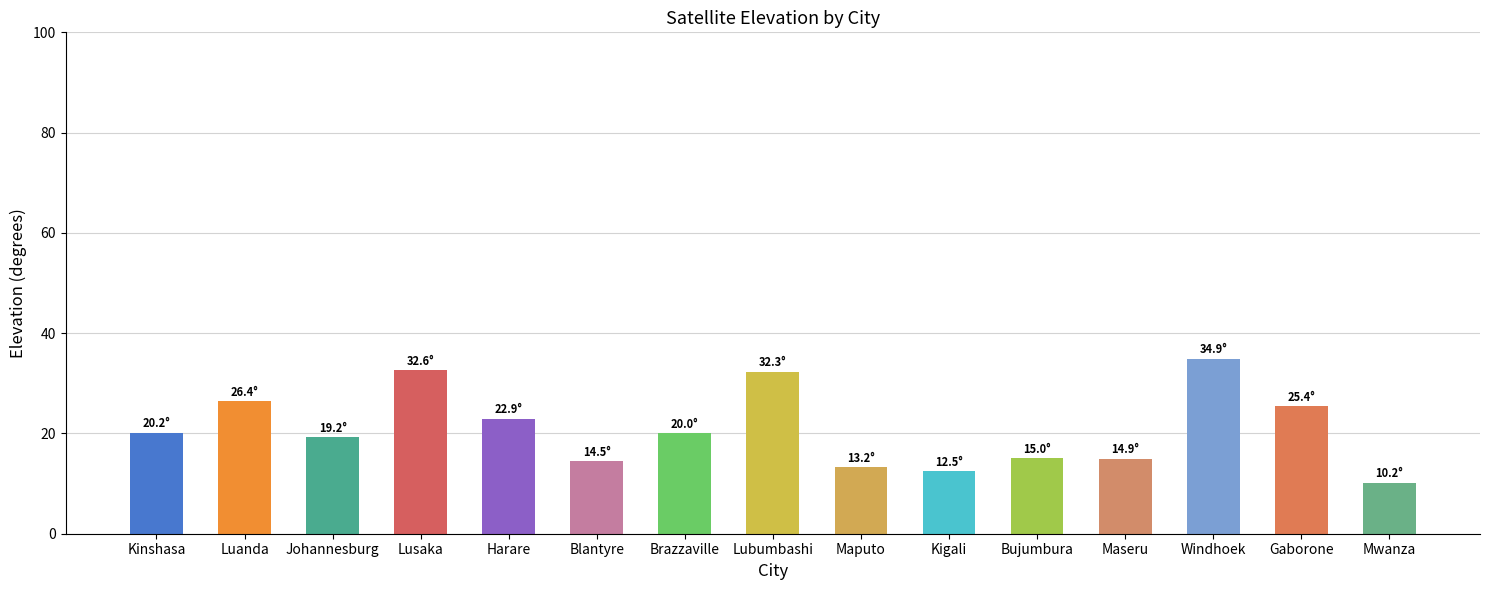

Does the chart contain stacked bars?

No